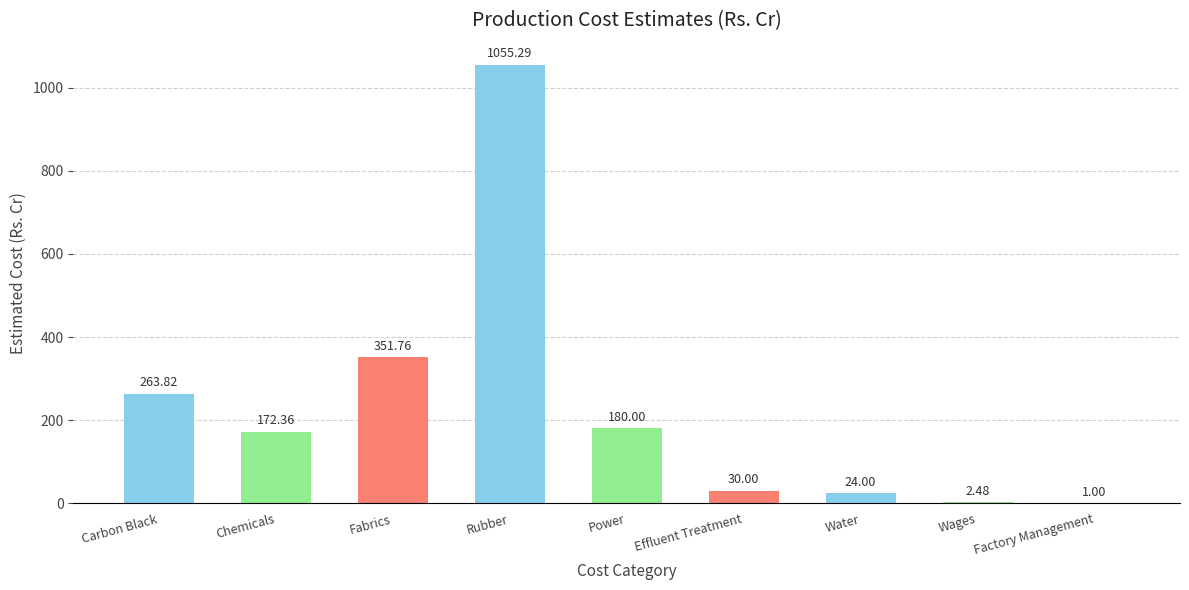

True or false: the data shows 423.1 at Carbon Black.

False